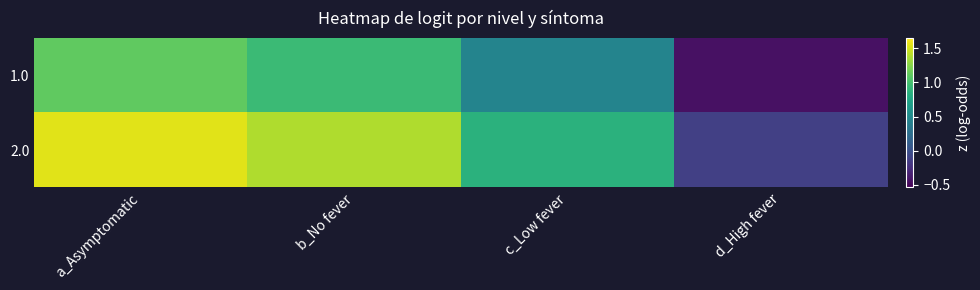

What is the total value across all series at a_Asymptomatic?

2.7